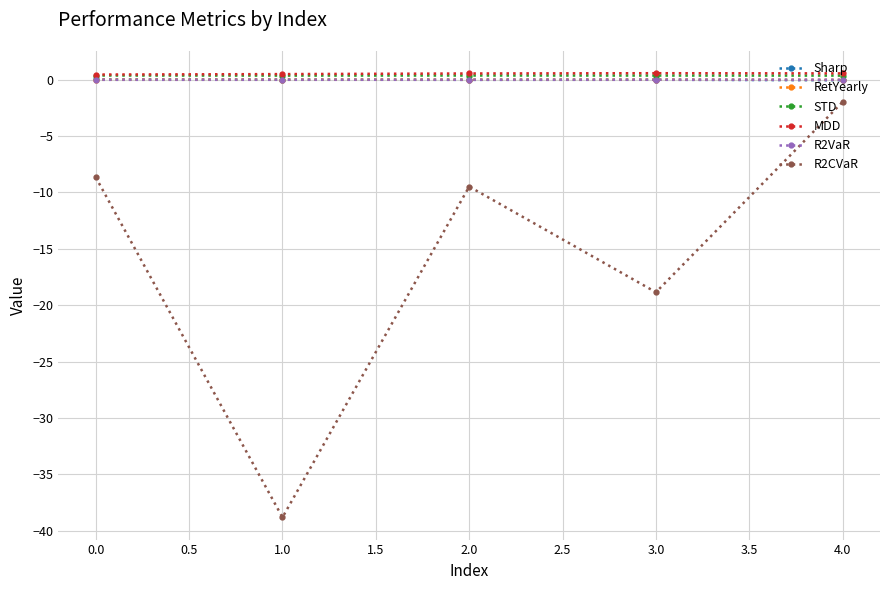

Which series has the widest spread of values?

R2CVaR